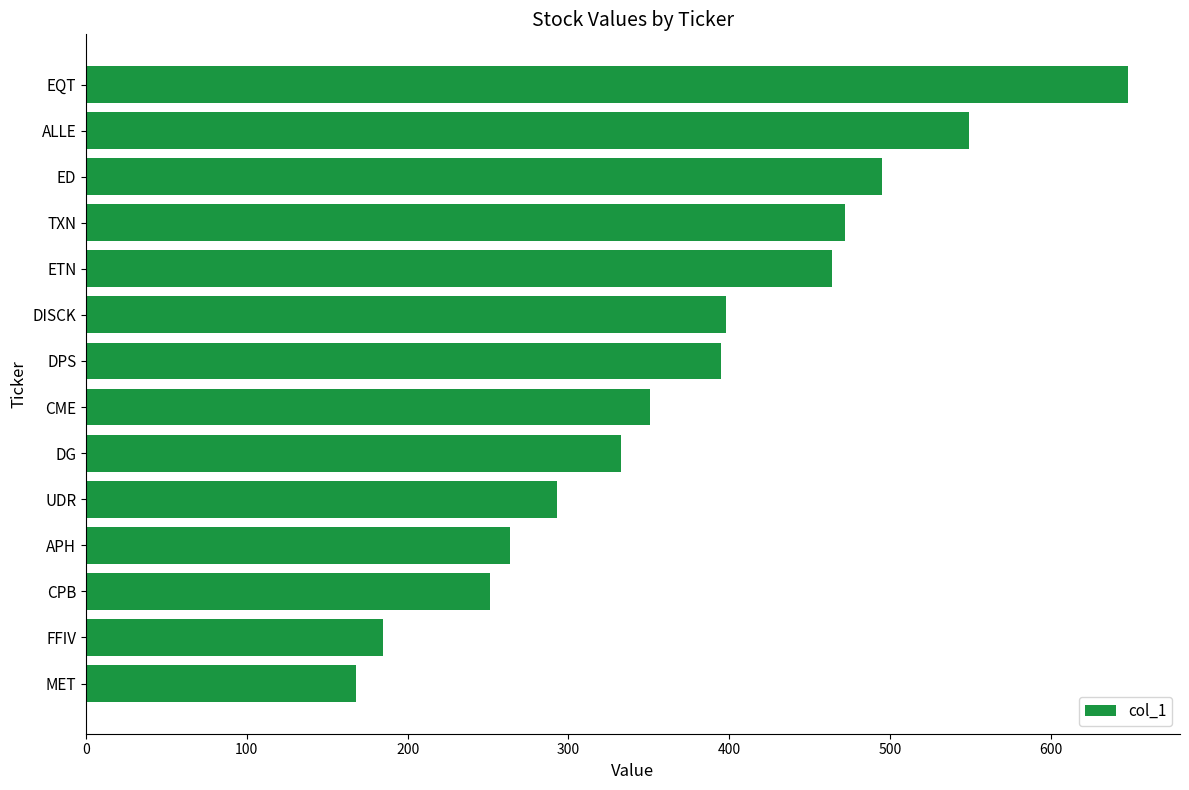

What is the greatest value displayed?

648